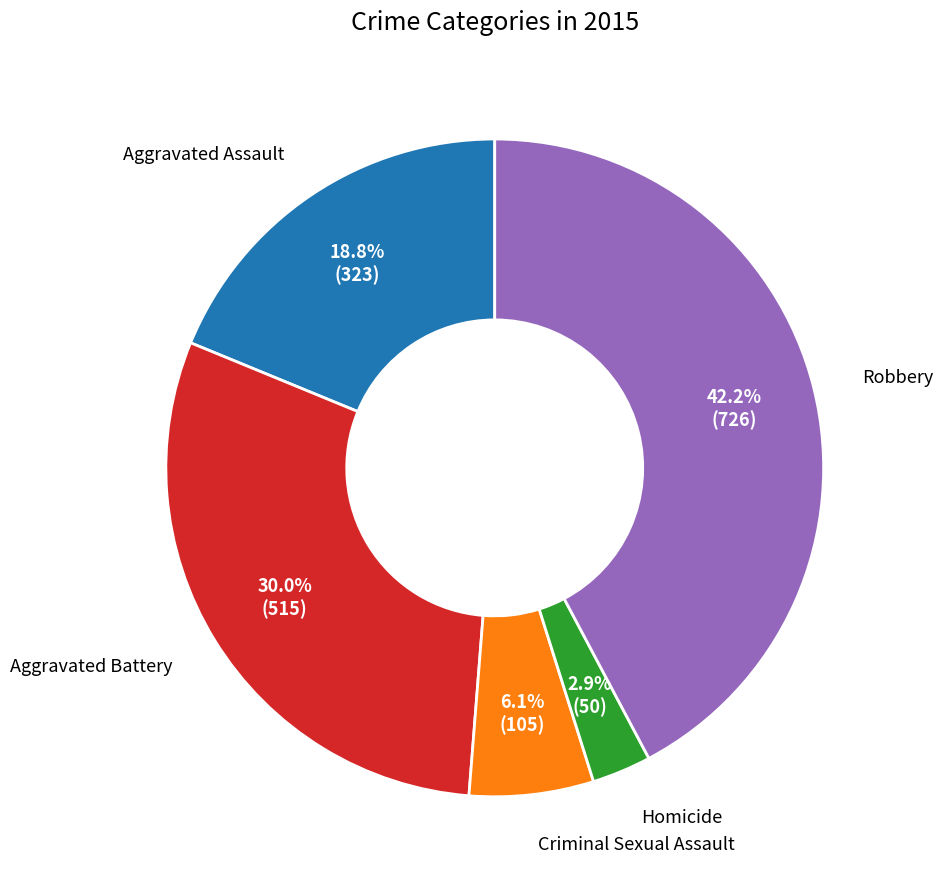

To the nearest percent, what is the average slice percentage?

20%